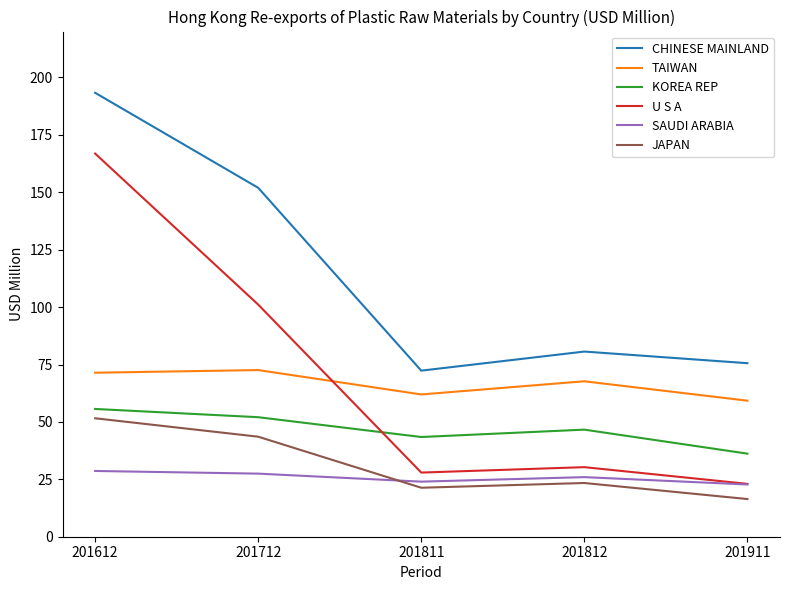

What is the difference between the second highest and second lowest values in the KOREA REP series?

8.6